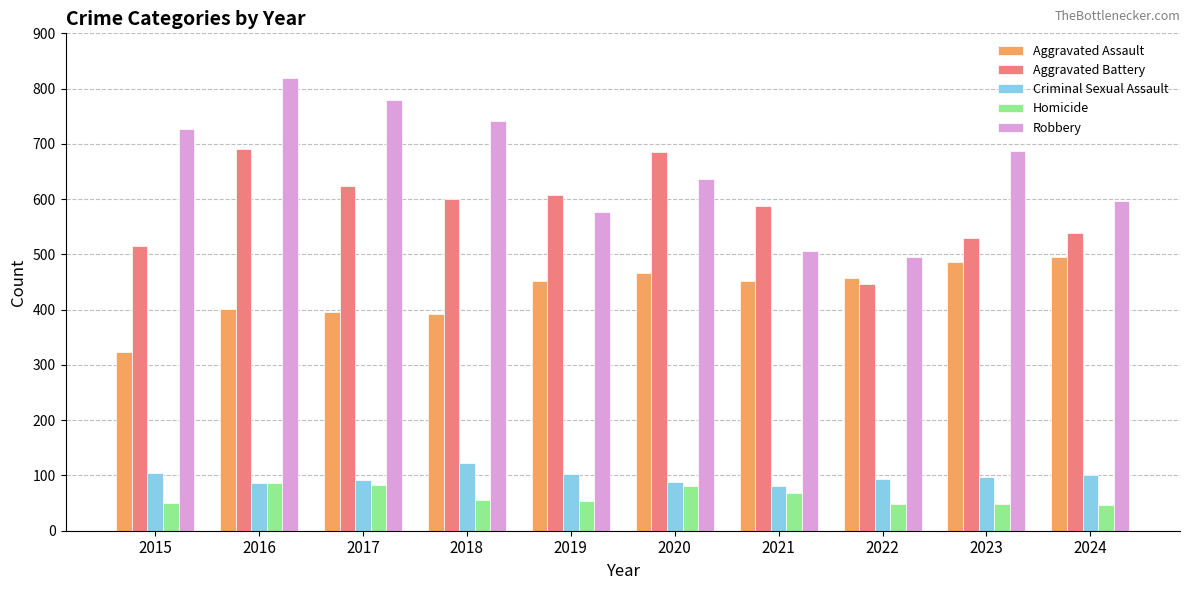

Rank the series at 2015 from highest to lowest value.

Robbery, Aggravated Battery, Aggravated Assault, Criminal Sexual Assault, Homicide